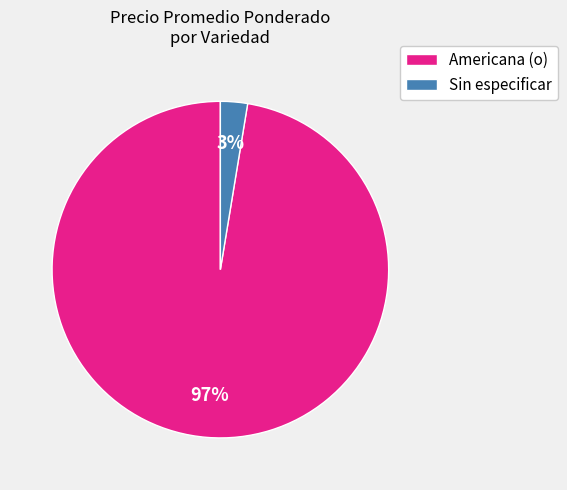

Which slice is the largest?

Americana (o)